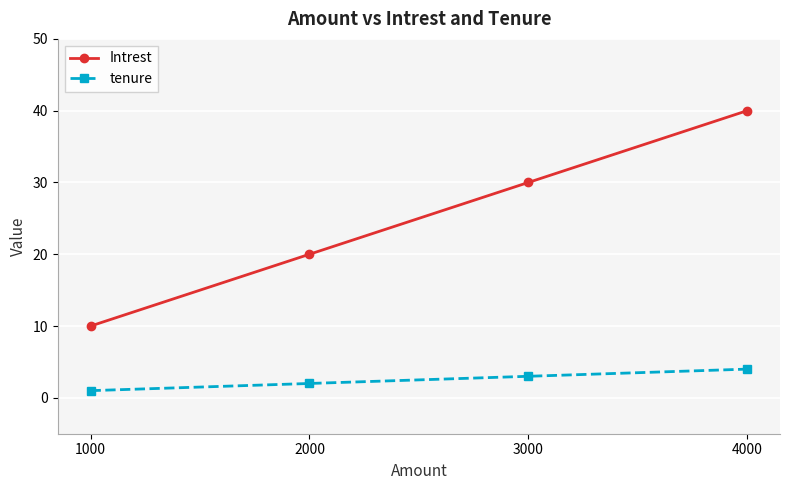

List the series in order of their overall mean, lowest first.

tenure, Intrest